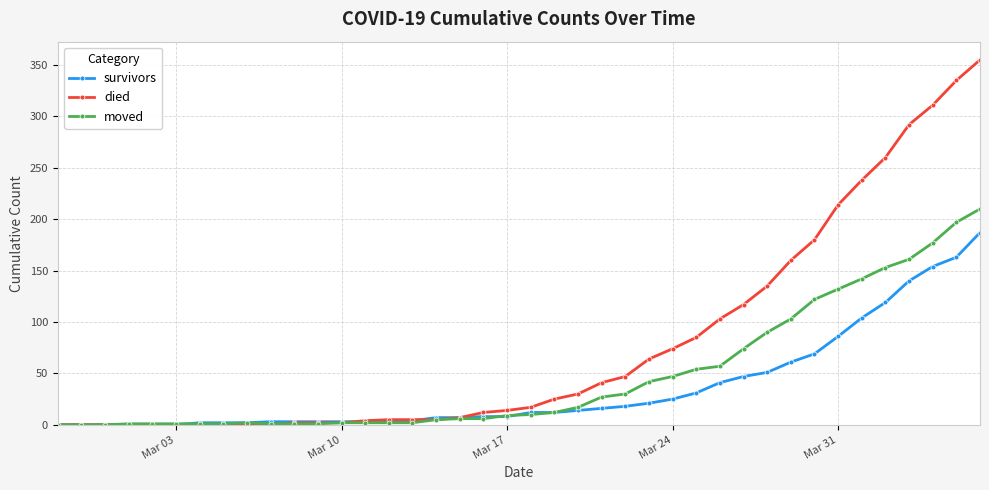

At how many categories does at least one series exceed 228?

6